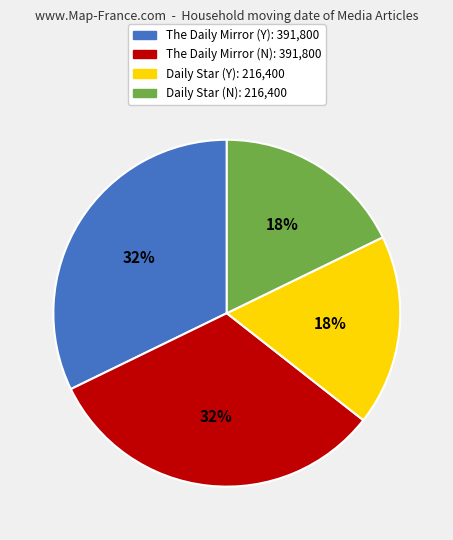

Approximately how many times larger is the value at Daily Star (N) compared to The Daily Mirror (N)?

0.6